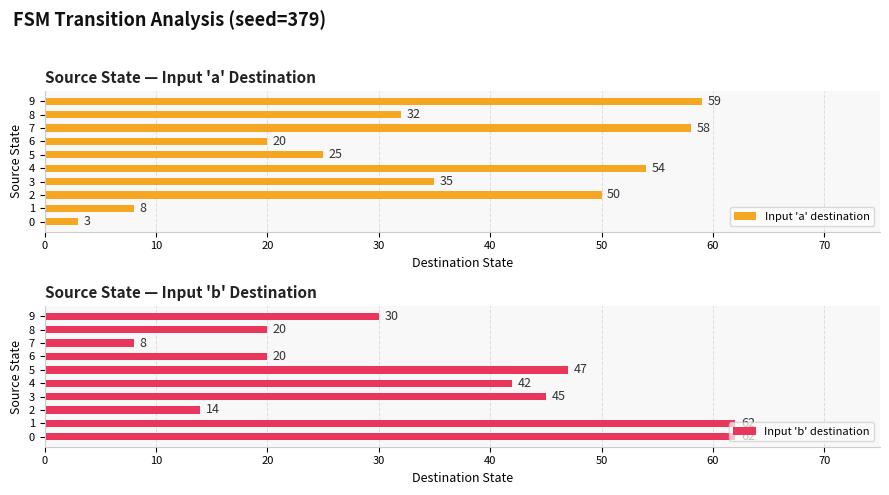

What is the sum of the Input 'b' destination values at 0 and 4?

104